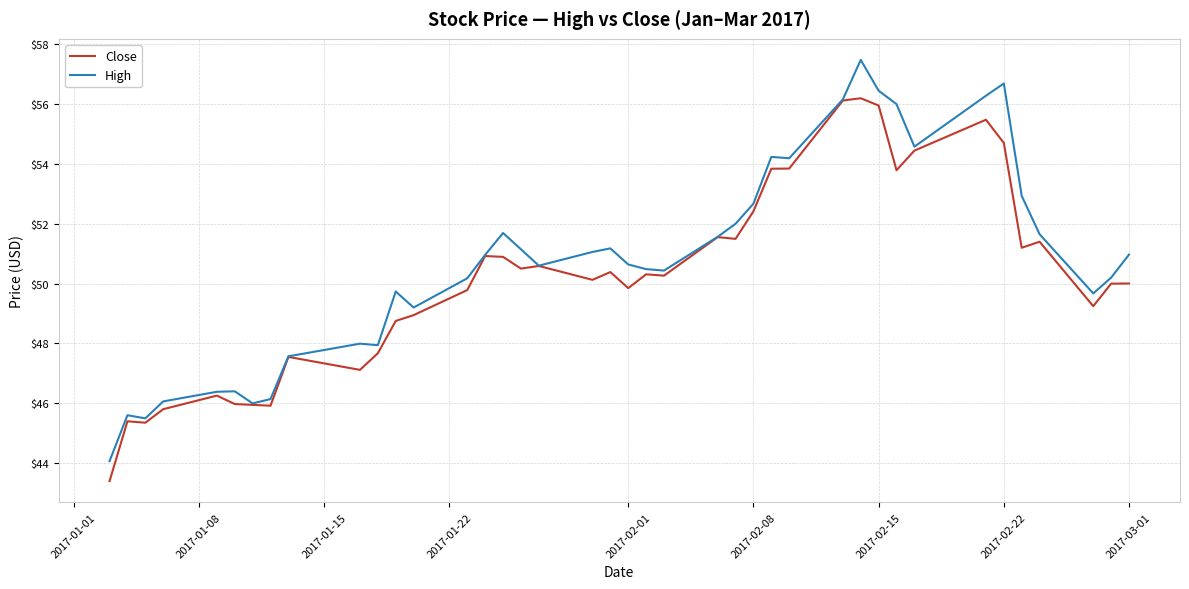

List the series in order of their peak value, highest first.

High, Close